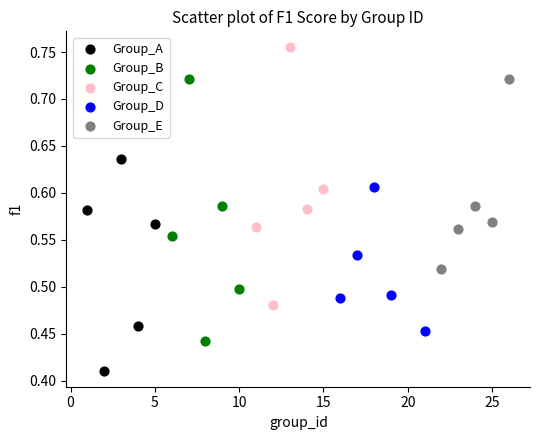

Which series reaches the minimum Y coordinate?

Group_A